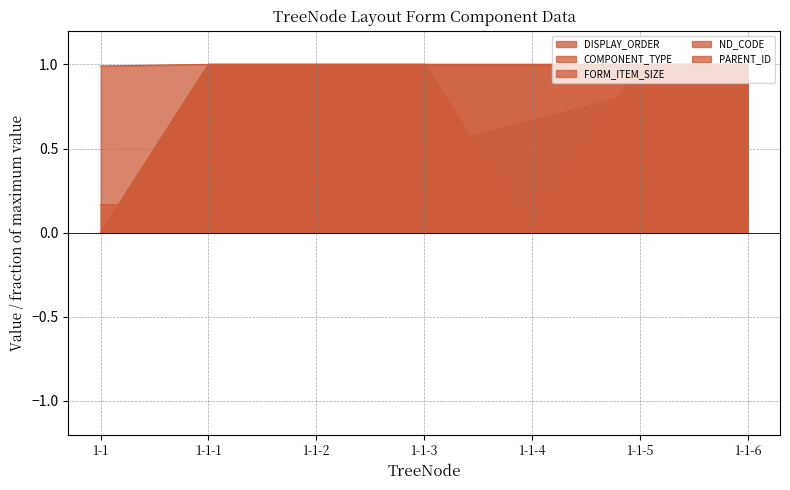

What is the label of the 6th point from the left?

1-1-5